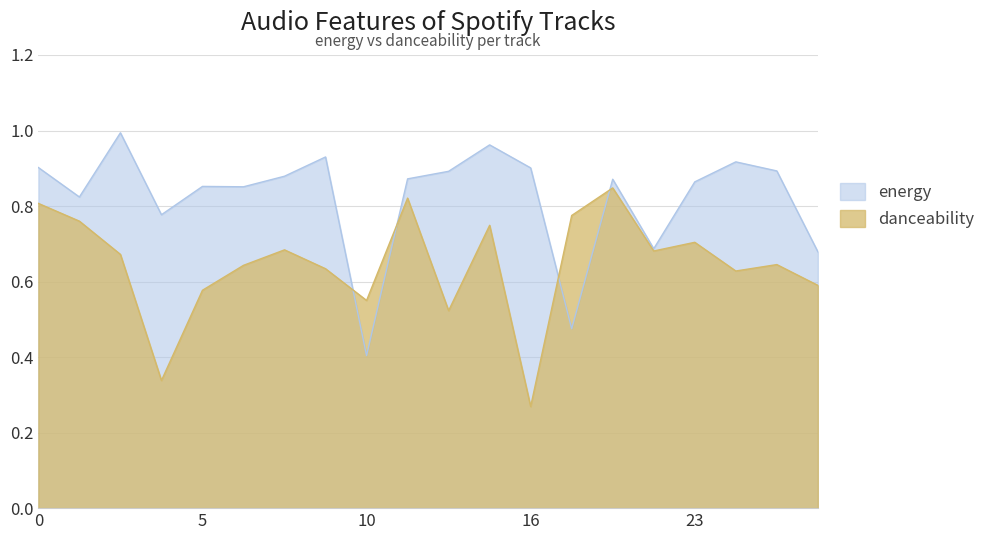

Reading left to right, list all the values displayed in this chart.

energy: 0.9	0.8	1.0	0.8	0.9	0.9	0.9	0.9	0.4	0.9	0.9	1.0	0.9	0.5	0.9	0.7	0.9	0.9	0.9	0.7
danceability: 0.8	0.8	0.7	0.3	0.6	0.6	0.7	0.6	0.6	0.8	0.5	0.7	0.3	0.8	0.8	0.7	0.7	0.6	0.6	0.6